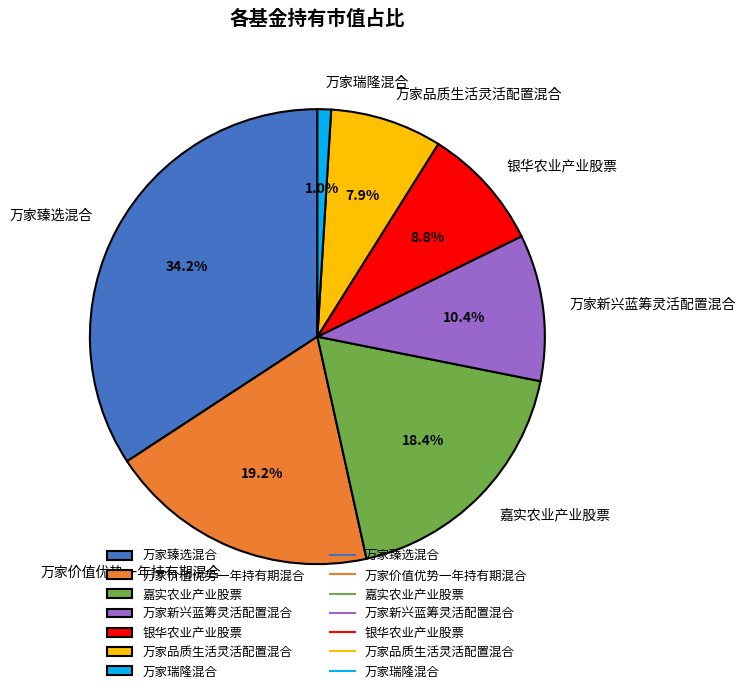

Which category has the biggest portion of the pie?

万家臻选混合